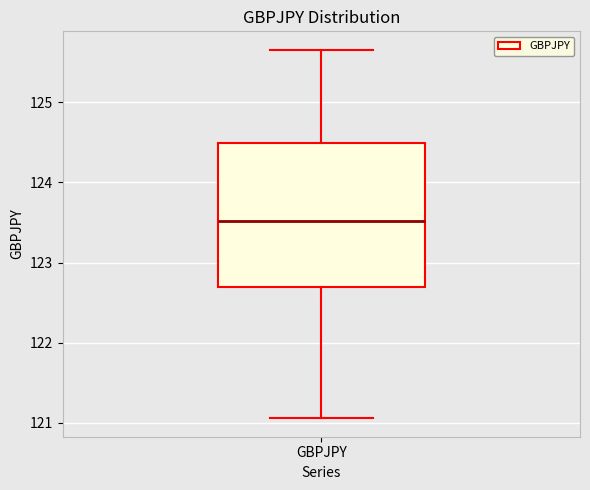

Transcribe this box plot: give where the median line is, the range the box spans, and where the two whiskers end, as read against the y-axis. The values are not printed on the chart, so give them approximately, as read against the axis.

median 123.5, box 122.7 to 124.5, whiskers 121.1 to 125.7